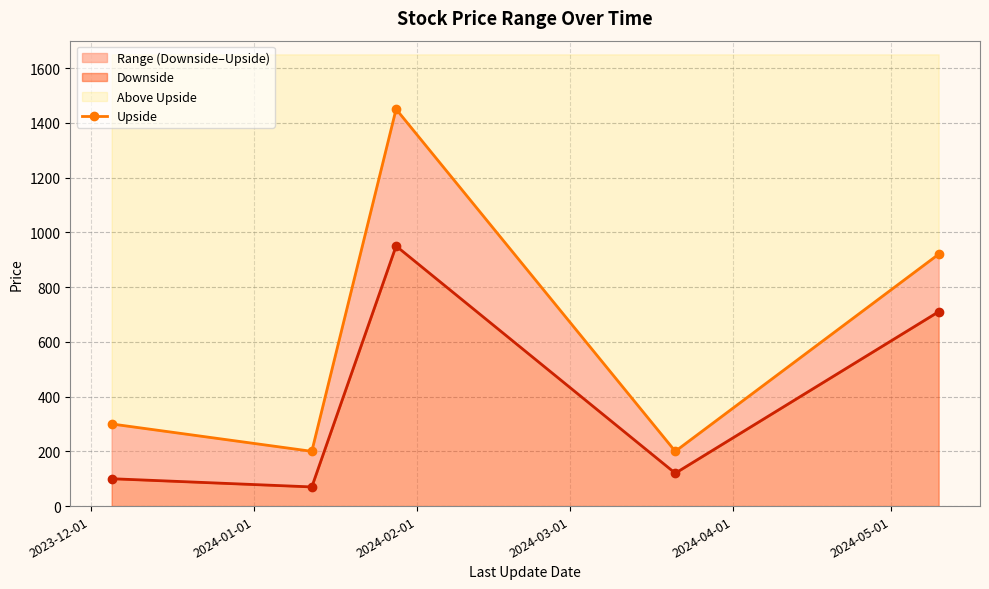

The value of Downside at 2024-01-01 is 21. True or false?

False